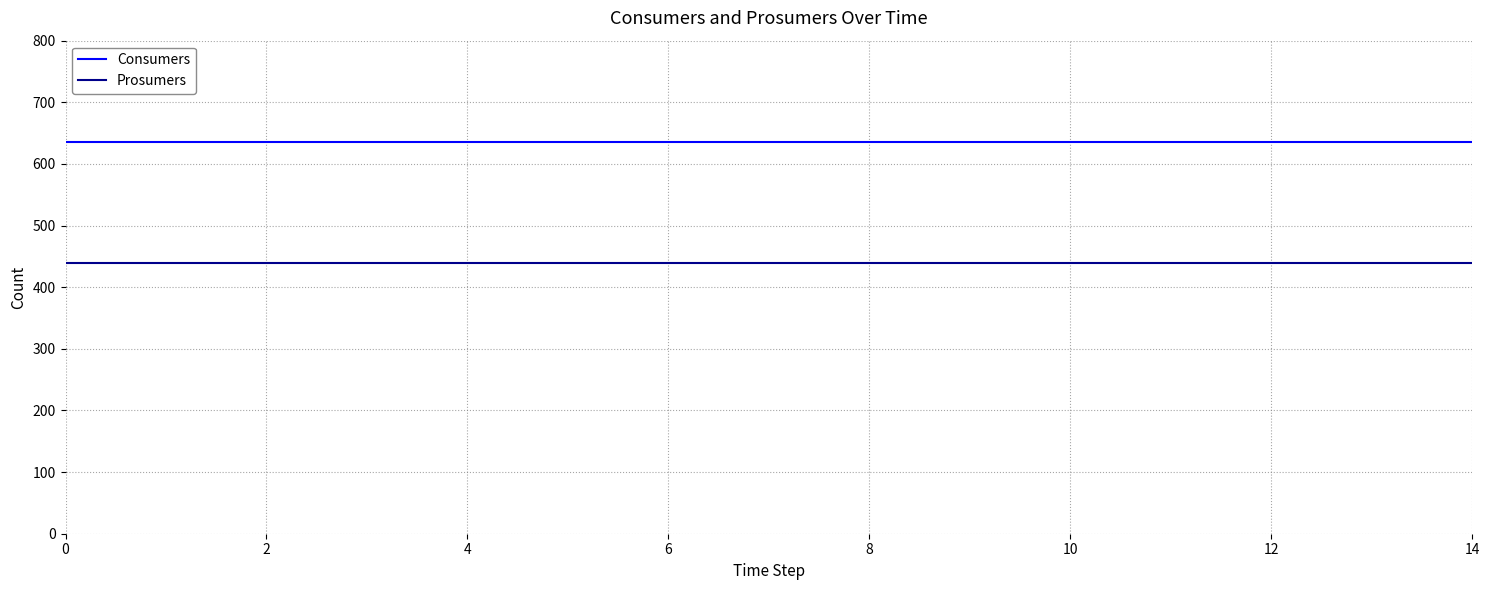

Rank the series by their maximum value, from lowest to highest.

Prosumers, Consumers